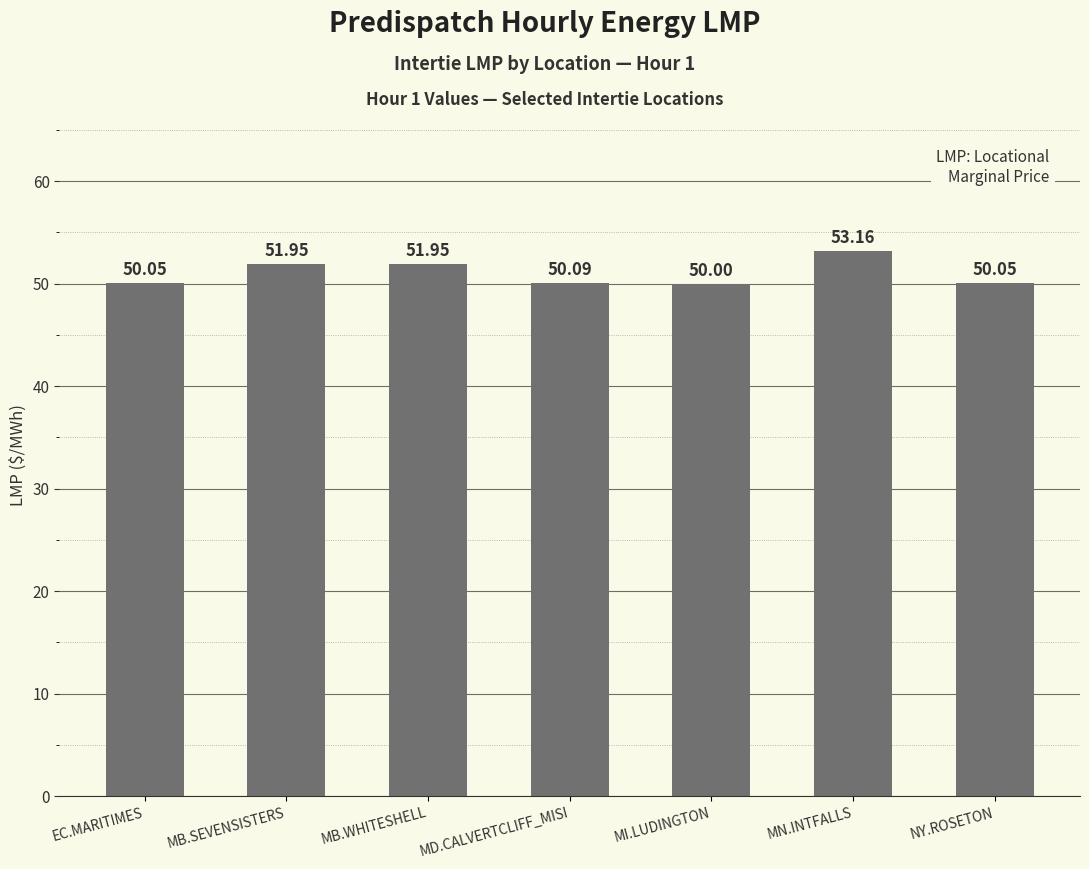

Where is the data nearest to the value 51?

MD.CALVERTCLIFF_MISI